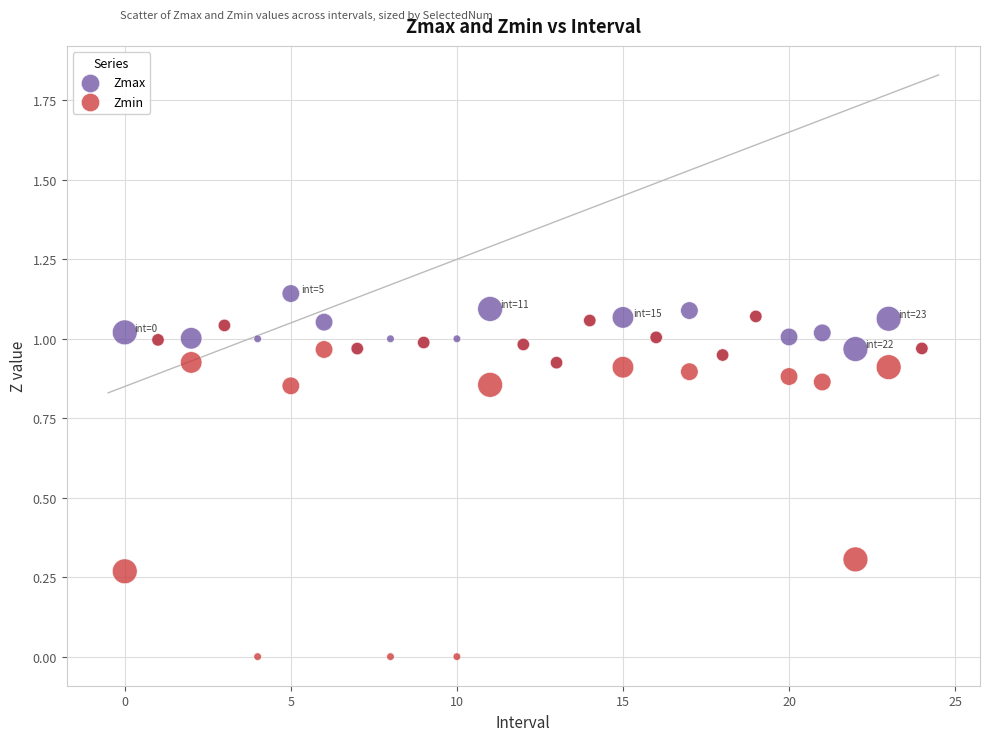

What are all the series names shown in the legend?

Zmax, Zmin